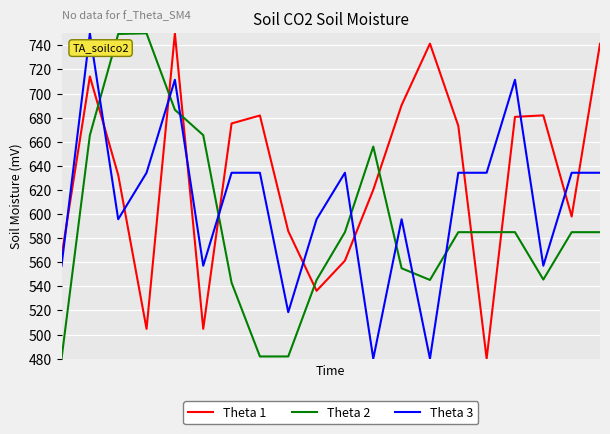

What is the highest value of the Theta 3 series?

750.0